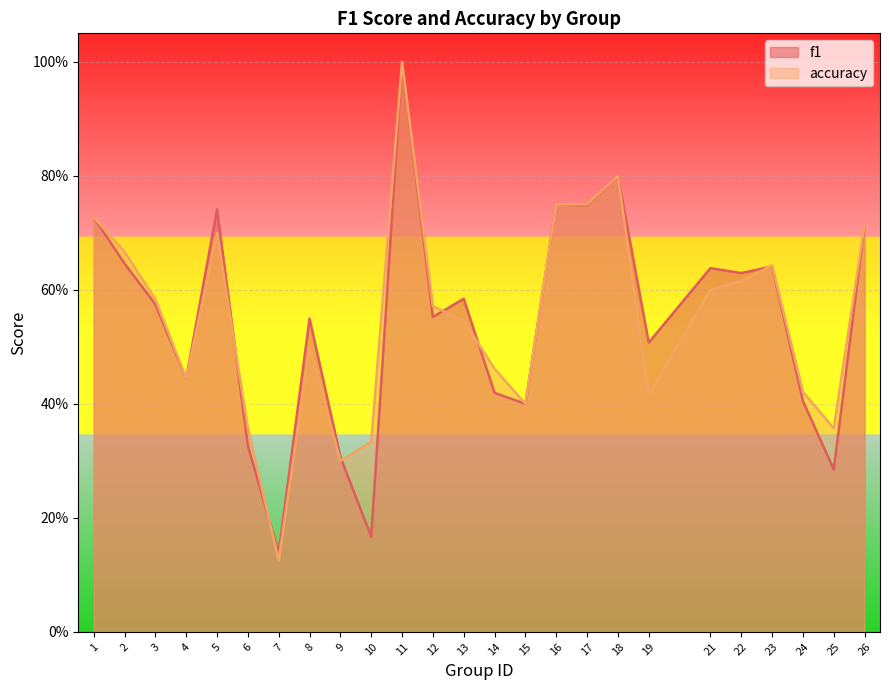

How many intersections are there between f1 and accuracy?

6